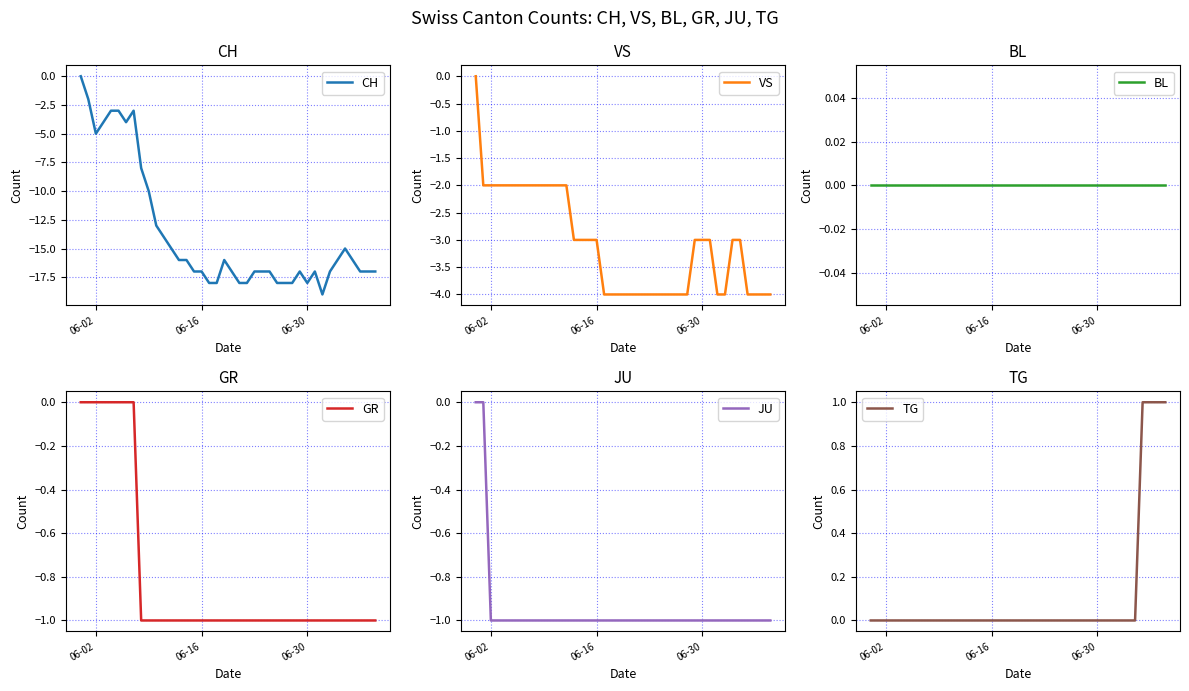

What is the difference between the maximum and minimum values in the CH series?

19